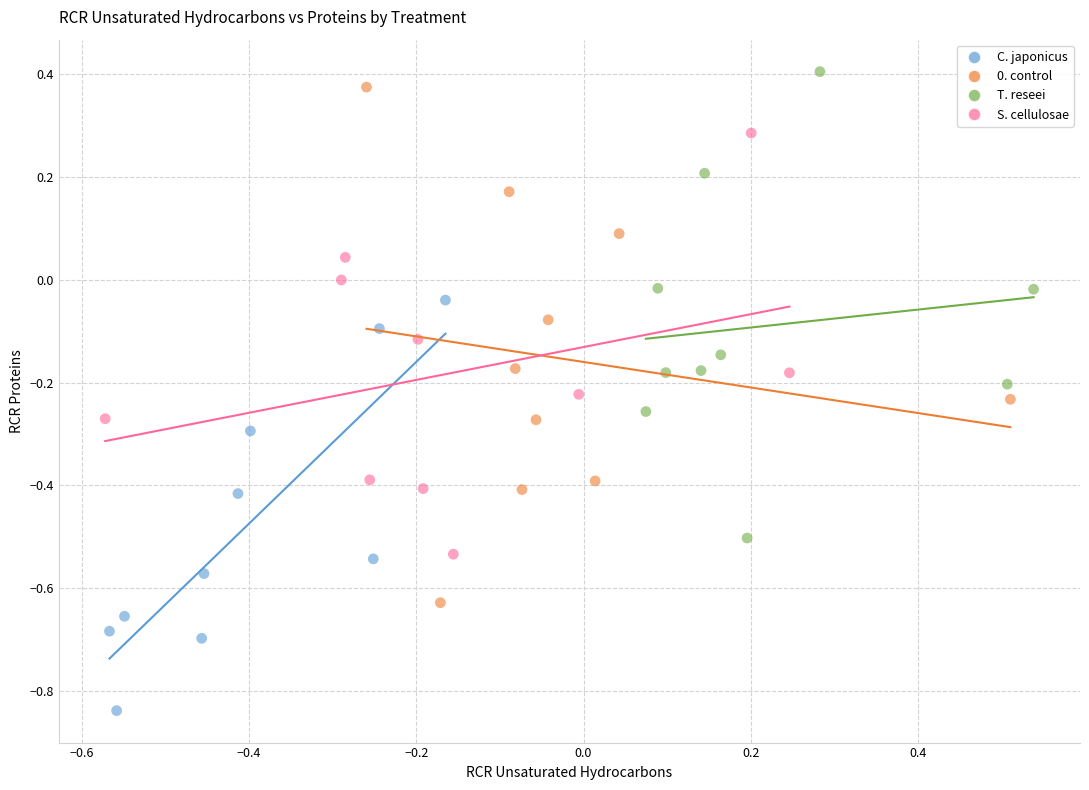

Which series contains the lowest Y value?

C. japonicus